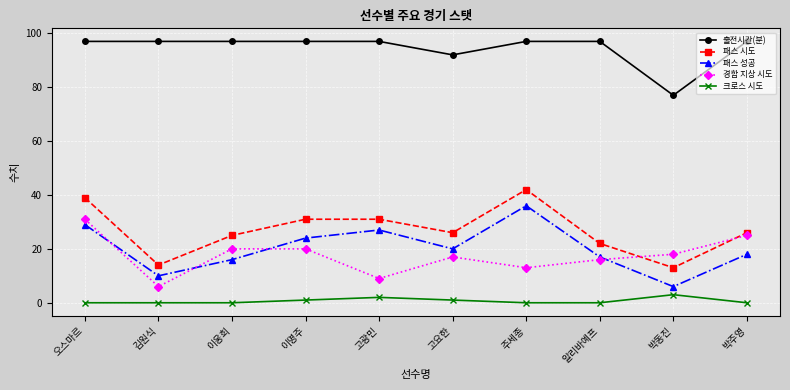

Is the value of 출전시간(분) at 고광민 greater than the value of 경합 지상 시도 at 고광민?

Yes